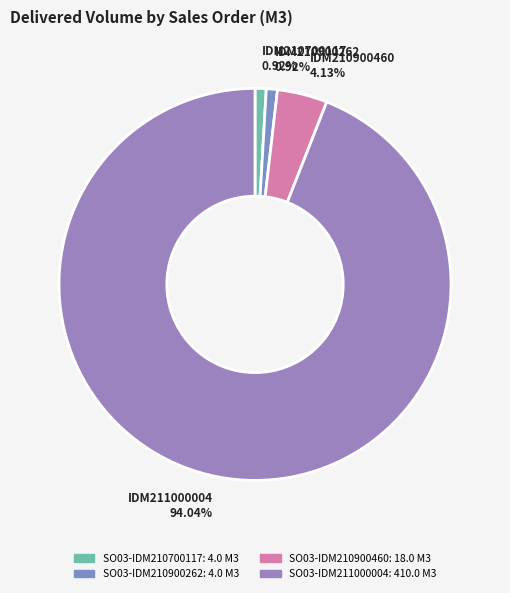

Which slice represents more than half of the pie?

SO03-IDM211000004